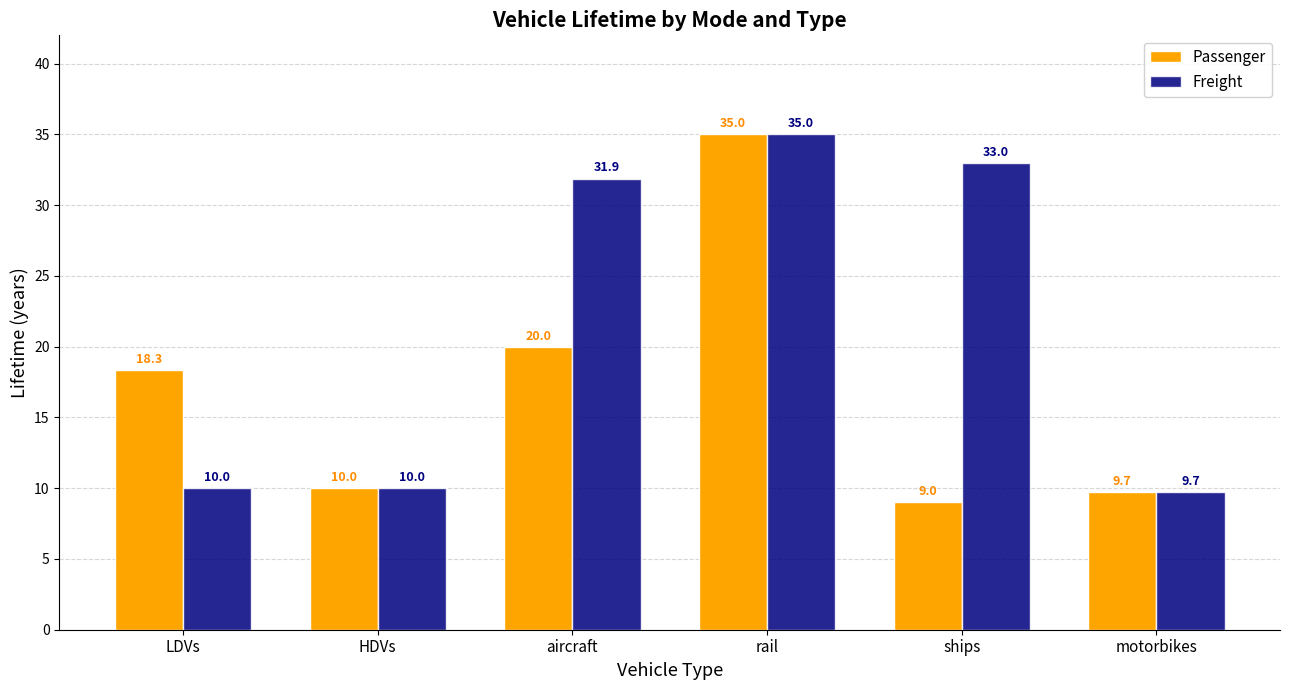

List the series in order of their overall mean, highest first.

Freight, Passenger